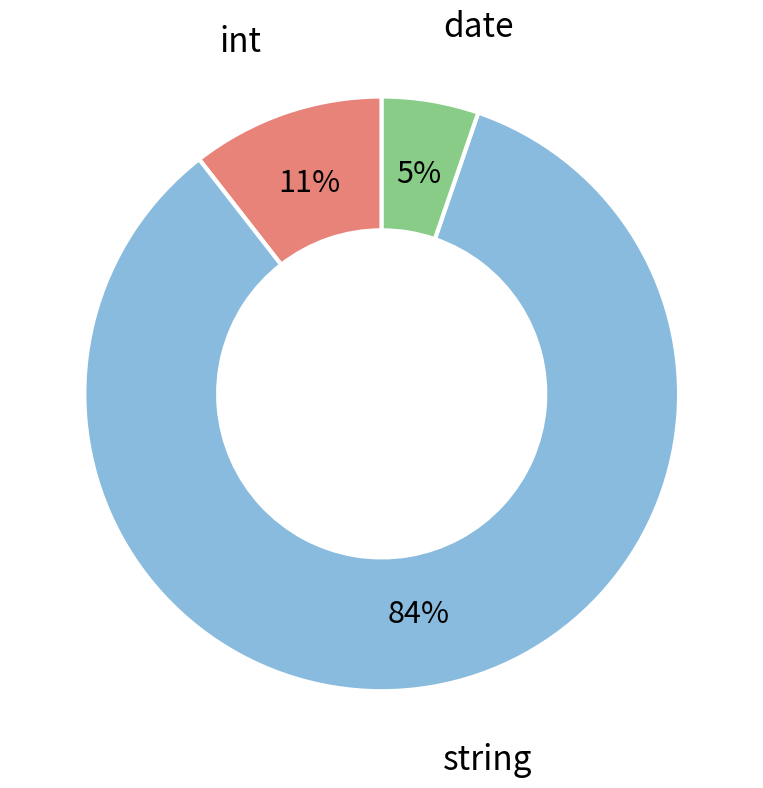

Is there any slice that represents more than half of the pie?

Yes